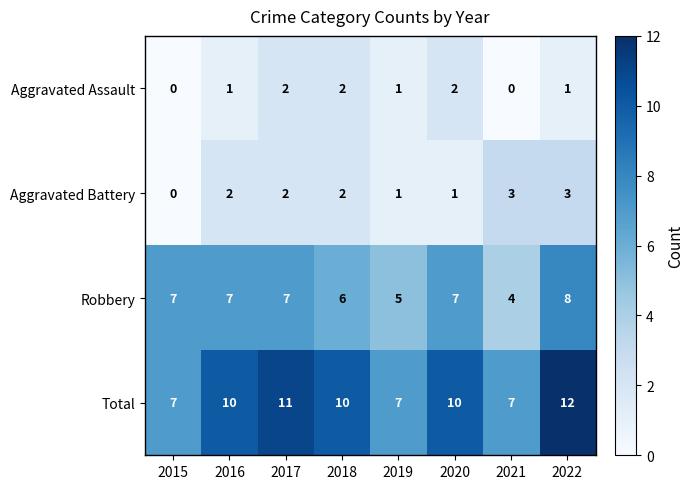

At which label does Aggravated Battery reach its minimum?

2015